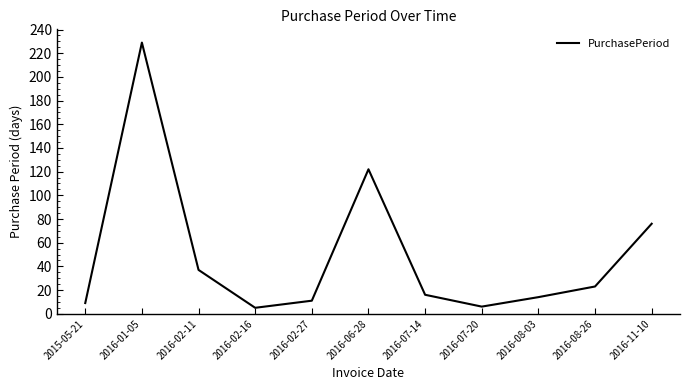

Between 2016-02-27 and 2016-02-11, which is larger?

2016-02-11